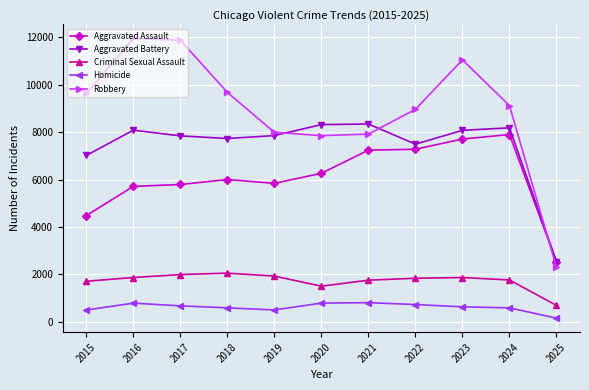

The value of Criminal Sexual Assault at 2016 is 3147. True or false?

False